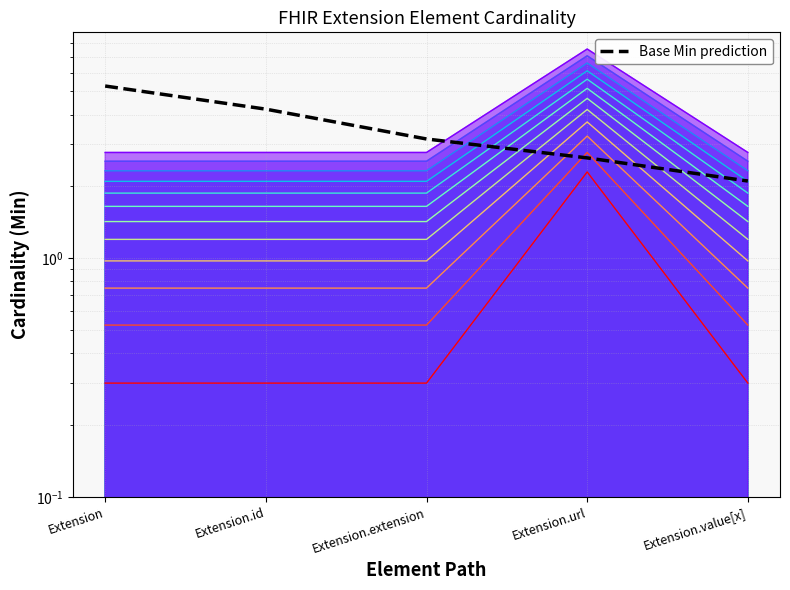

What is the label of the 3rd point from the right?

Extension.extension